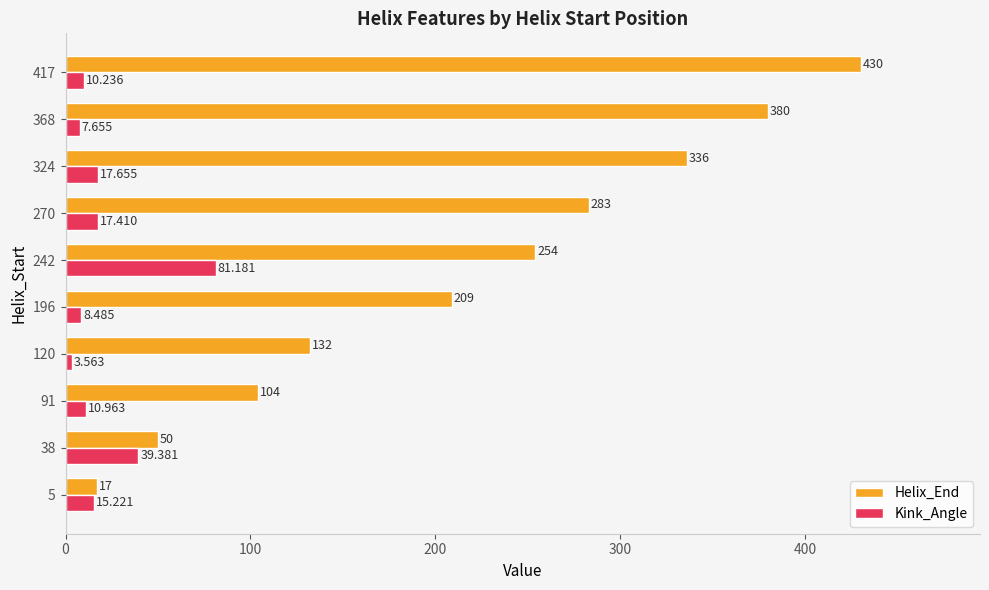

What is the sum of all Helix_End values?

2195.0